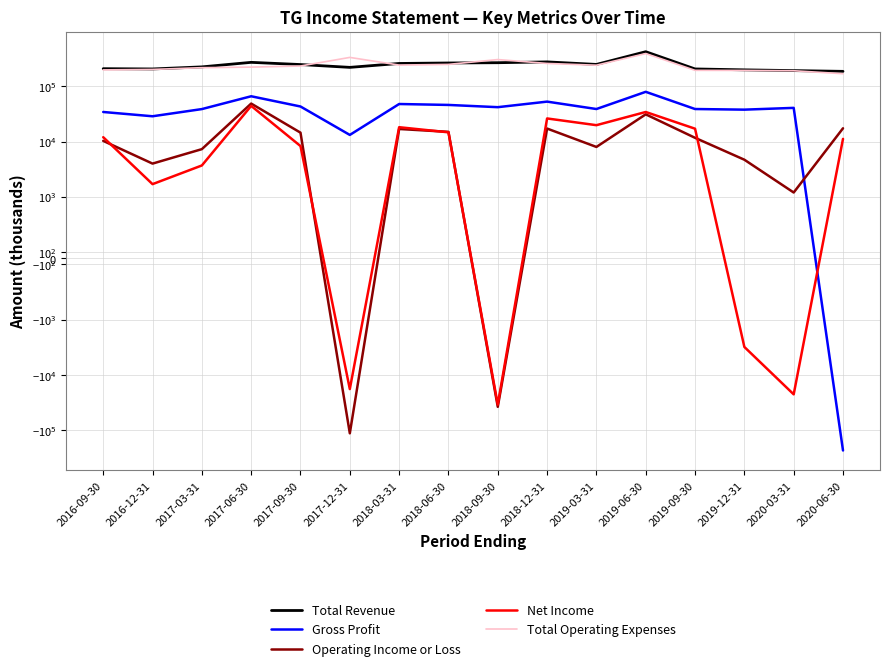

Does the chart display data point markers on the line(s)?

No